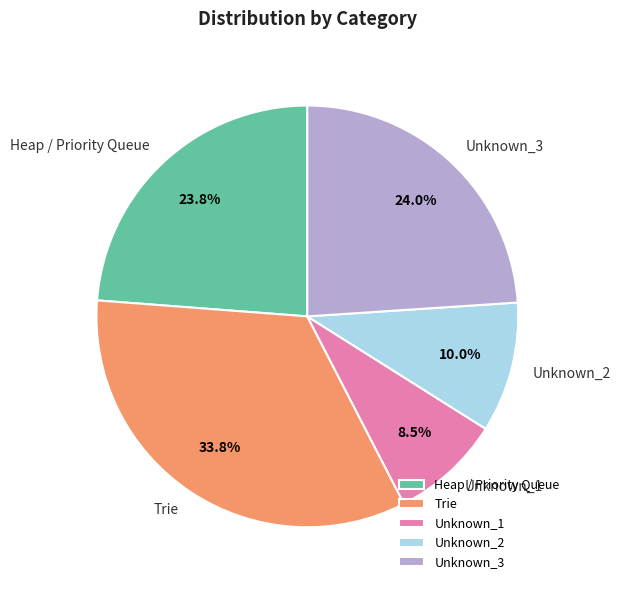

Is there a majority slice in this chart?

No